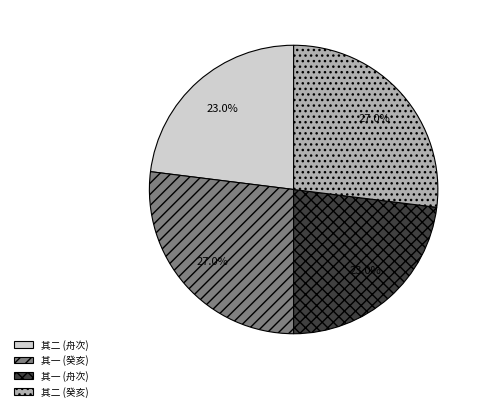

What percentage is NOT represented by 其二 (癸亥)?

73.0%